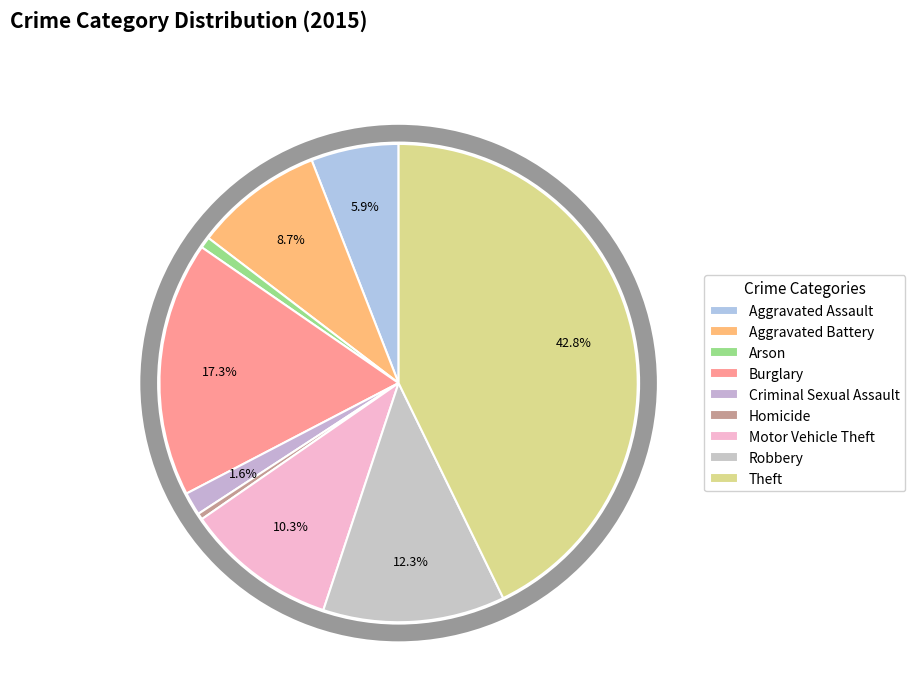

Rank the categories by value from lowest to highest.

Homicide, Arson, Criminal Sexual Assault, Aggravated Assault, Aggravated Battery, Motor Vehicle Theft, Robbery, Burglary, Theft